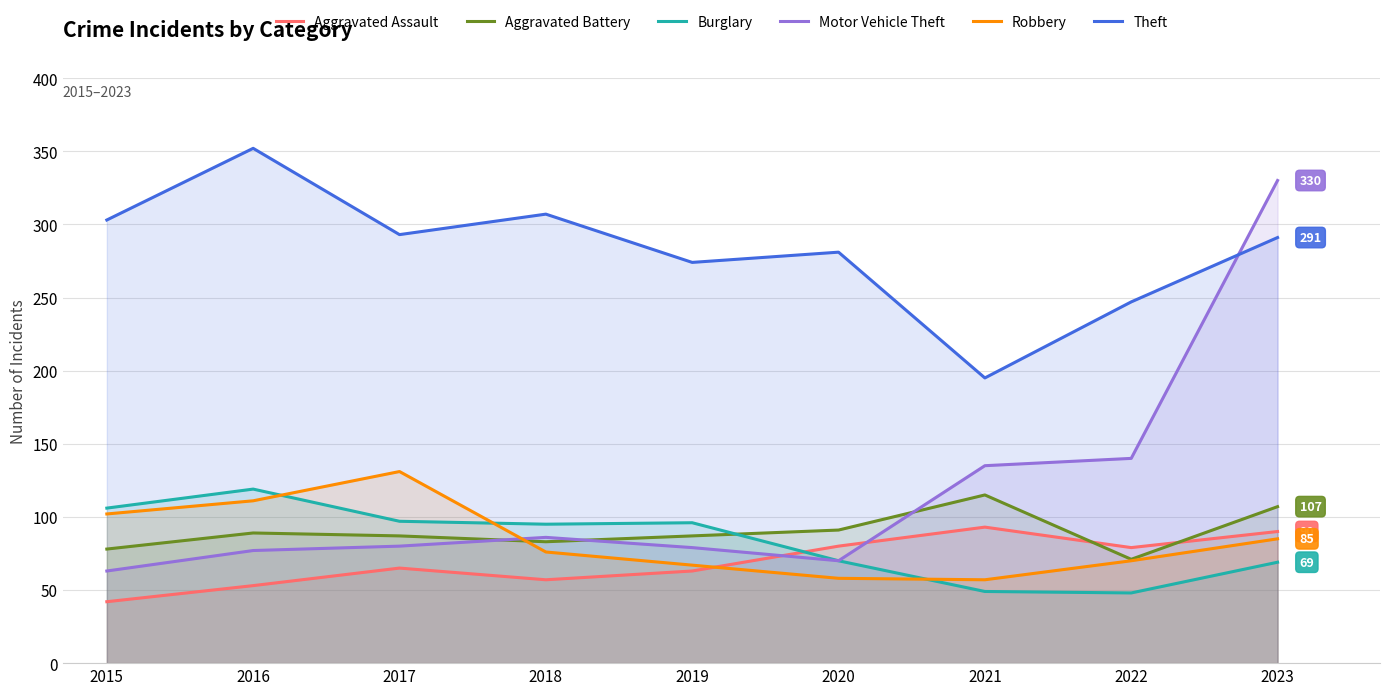

True or false: Aggravated Assault and Robbery intersect in this chart.

True